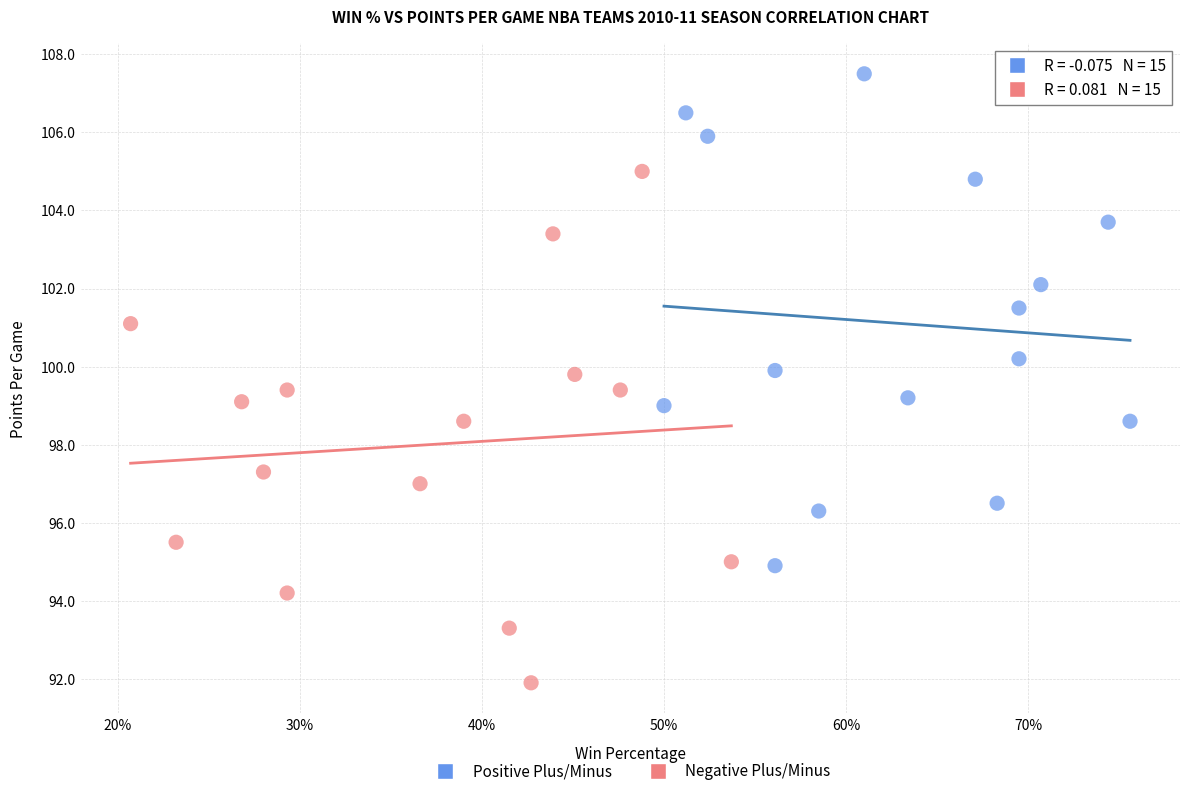

Which series reaches the minimum Y coordinate?

Negative Plus/Minus